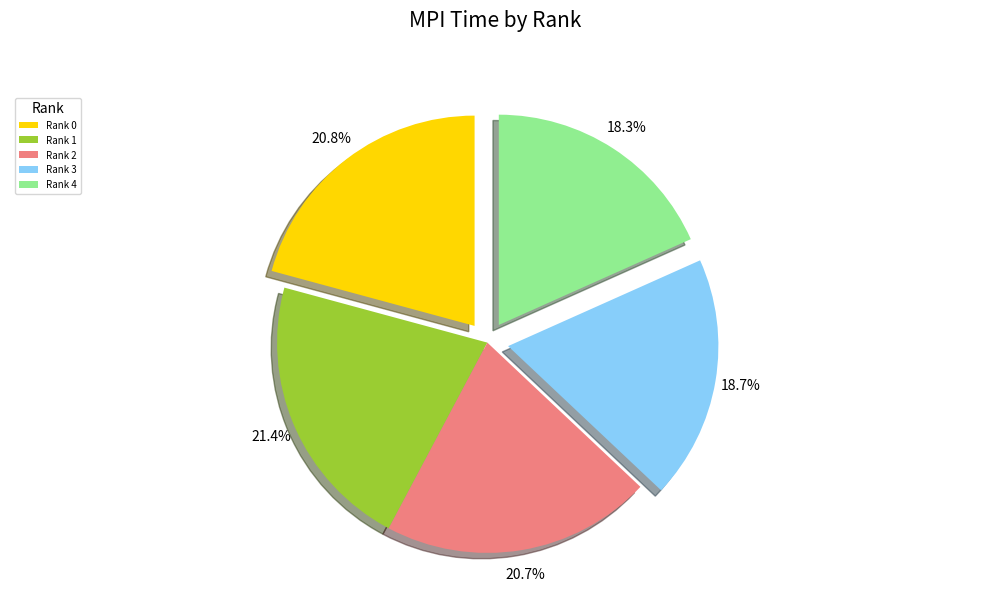

What portion of the pie excludes Rank 0?

79.2%